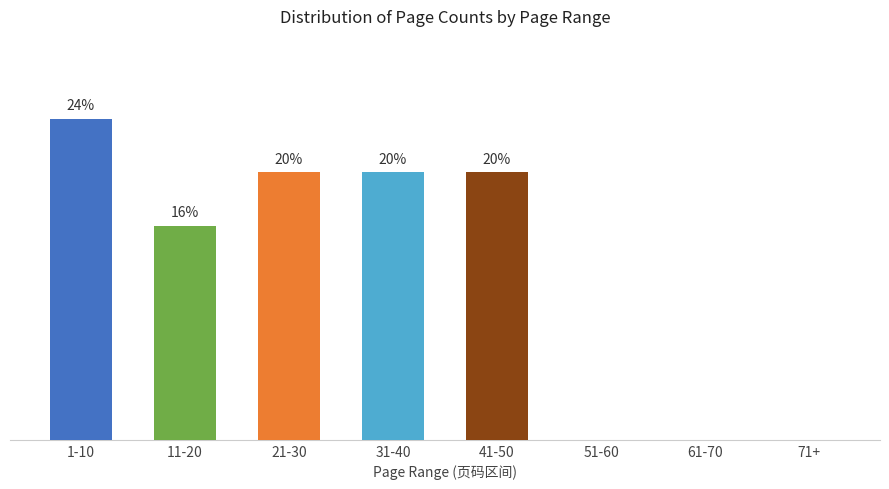

At which label is the value closest to 12?

11-20